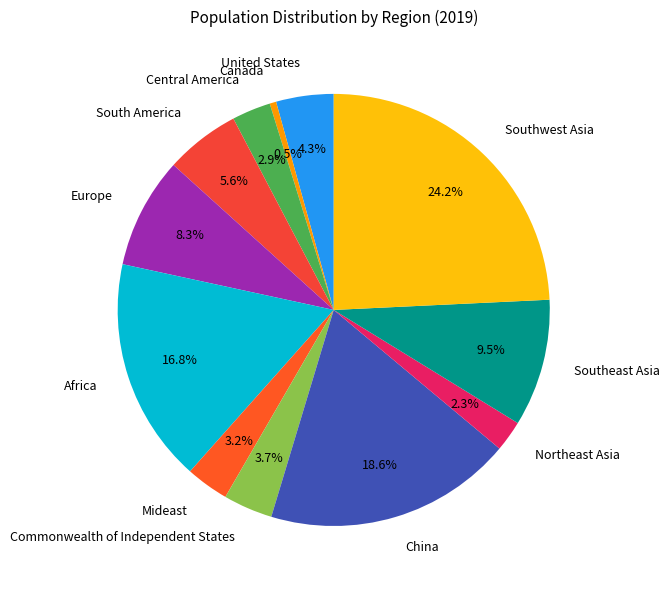

Which category has the biggest portion of the pie?

Southwest Asia